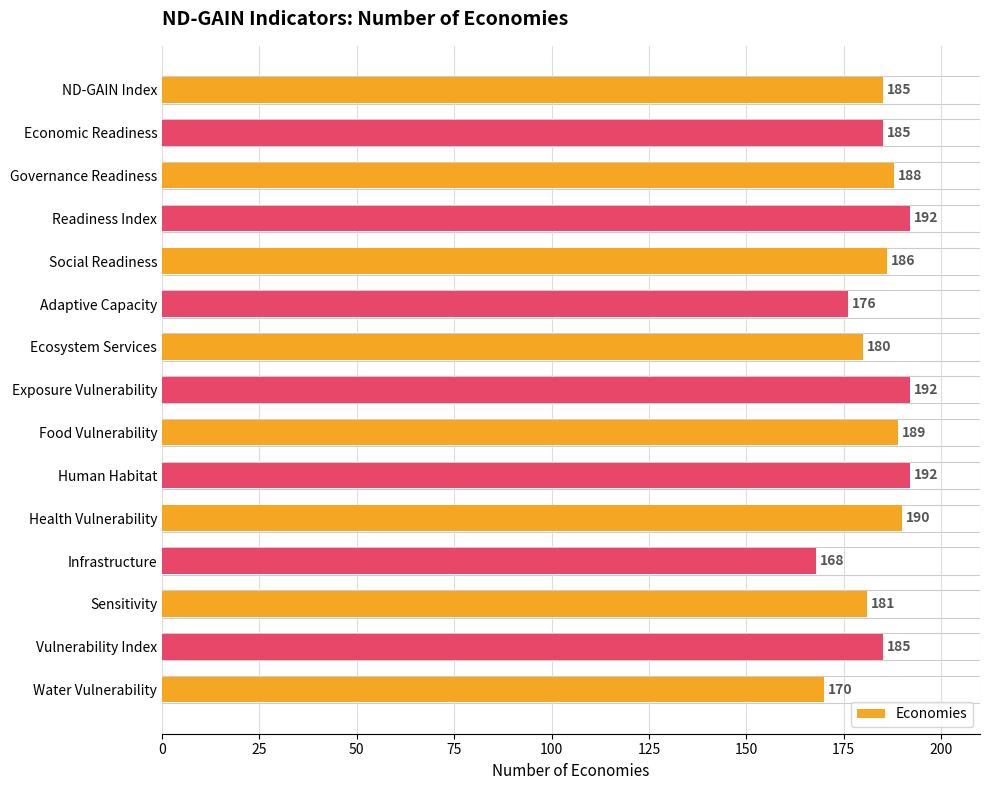

Are the bars horizontal?

Yes